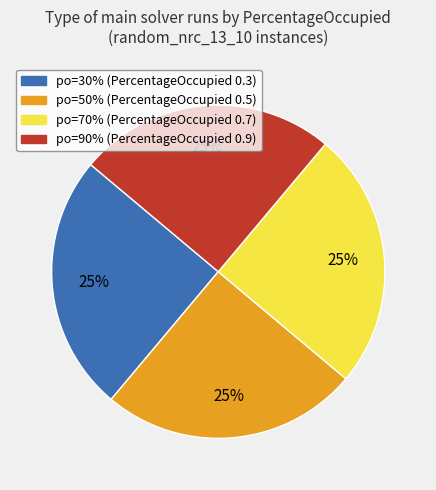

To the nearest percent, what is the average slice percentage?

25%